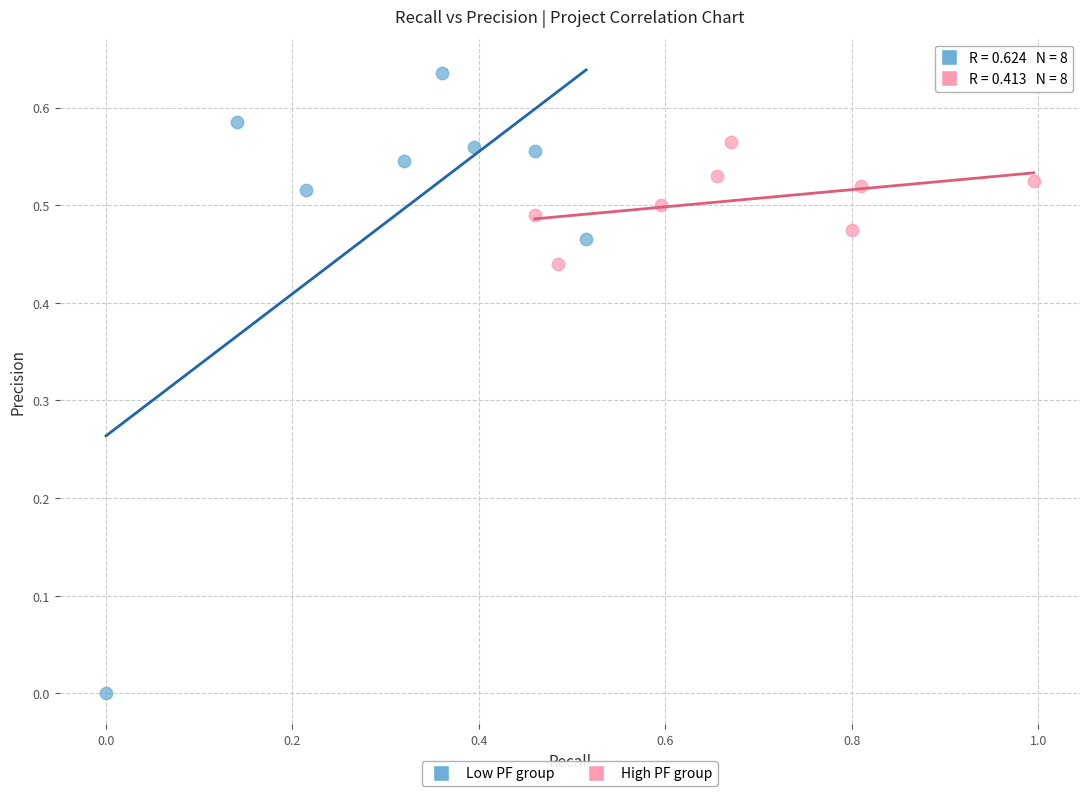

Which series contains the highest Y value?

Low PF group